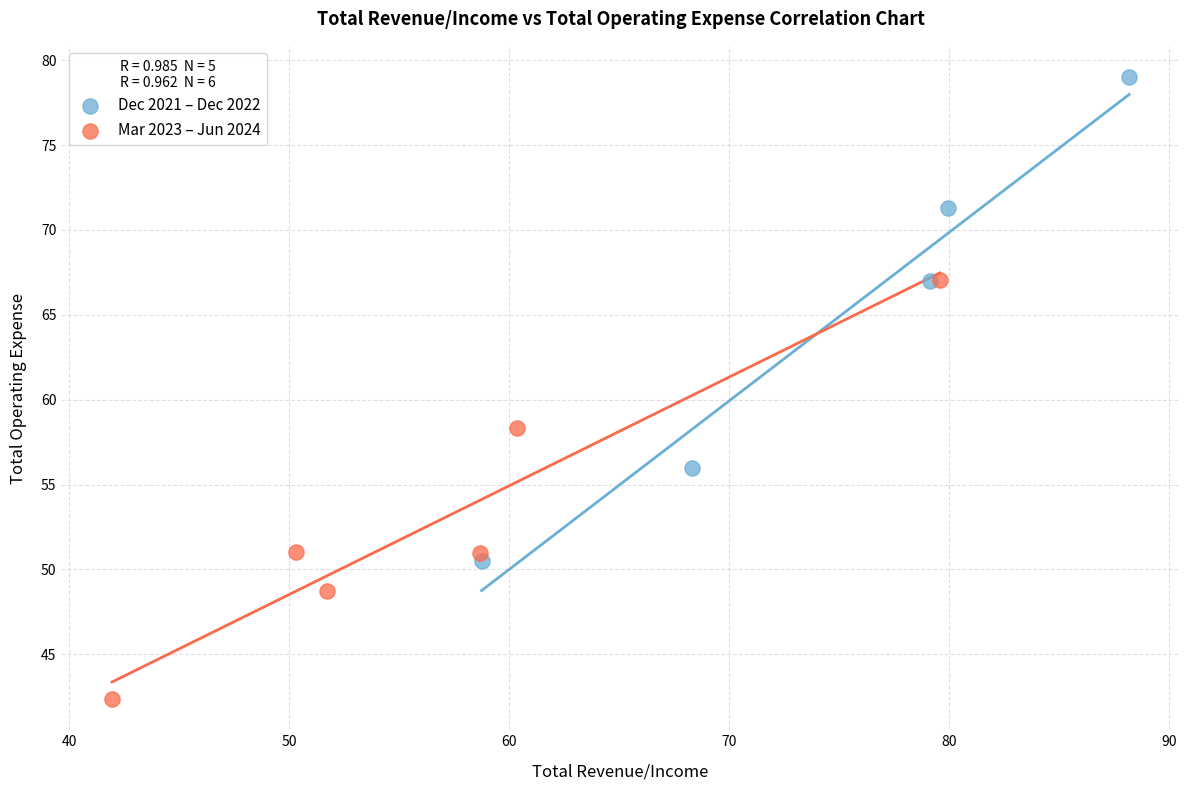

Which series reaches the maximum Y coordinate?

Dec 2021 – Dec 2022